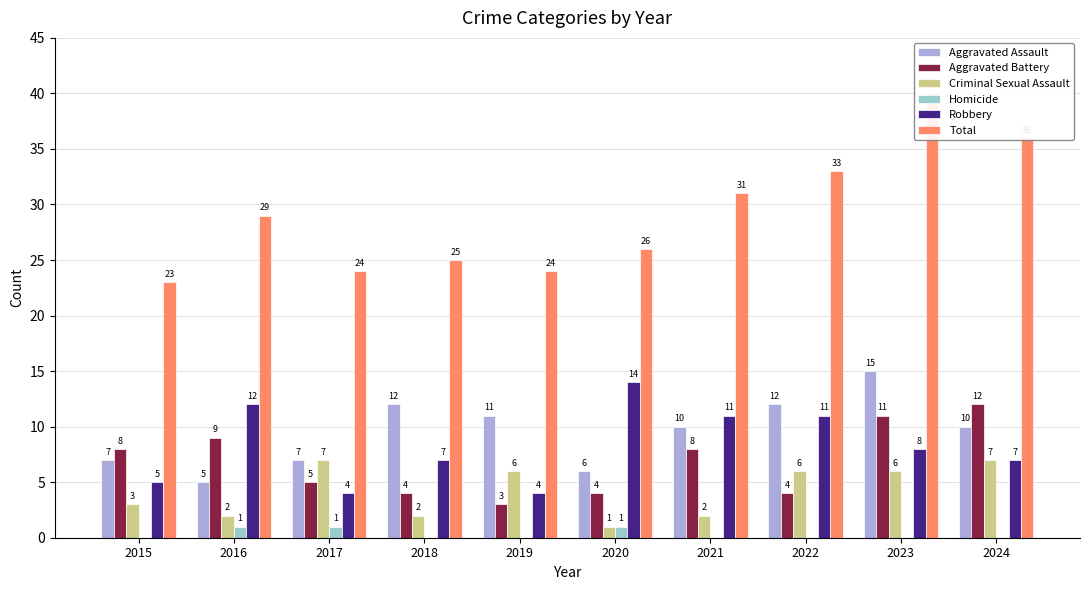

Reading left to right, transcribe all the data shown in this chart.

Aggravated Assault: 2015=7	2016=5	2017=7	2018=12	2019=11	2020=6	2021=10	2022=12	2023=15	2024=10
Aggravated Battery: 2015=8	2016=9	2017=5	2018=4	2019=3	2020=4	2021=8	2022=4	2023=11	2024=12
Criminal Sexual Assault: 2015=3	2016=2	2017=7	2018=2	2019=6	2020=1	2021=2	2022=6	2023=6	2024=7
Homicide: 2015=0	2016=1	2017=1	2018=0	2019=0	2020=1	2021=0	2022=0	2023=0	2024=0
Robbery: 2015=5	2016=12	2017=4	2018=7	2019=4	2020=14	2021=11	2022=11	2023=8	2024=7
Total: 2015=23	2016=29	2017=24	2018=25	2019=24	2020=26	2021=31	2022=33	2023=40	2024=36